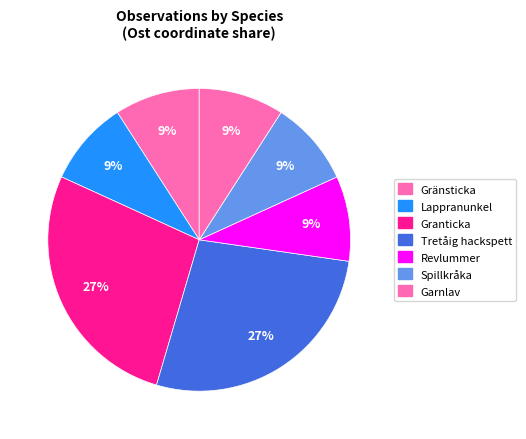

Count the number of slices in the pie.

7